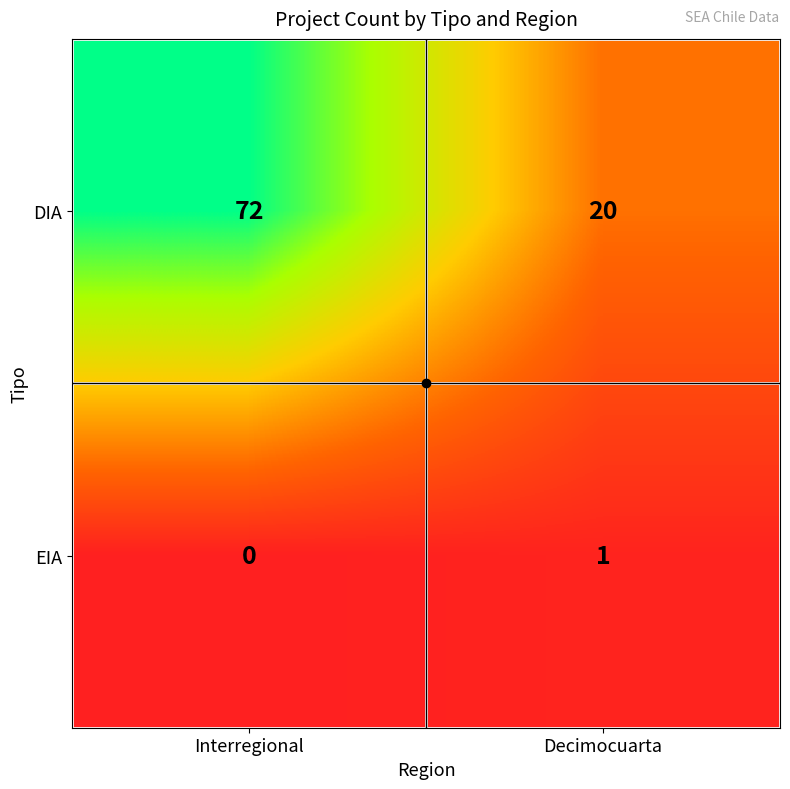

Which series has the widest spread of values?

DIA